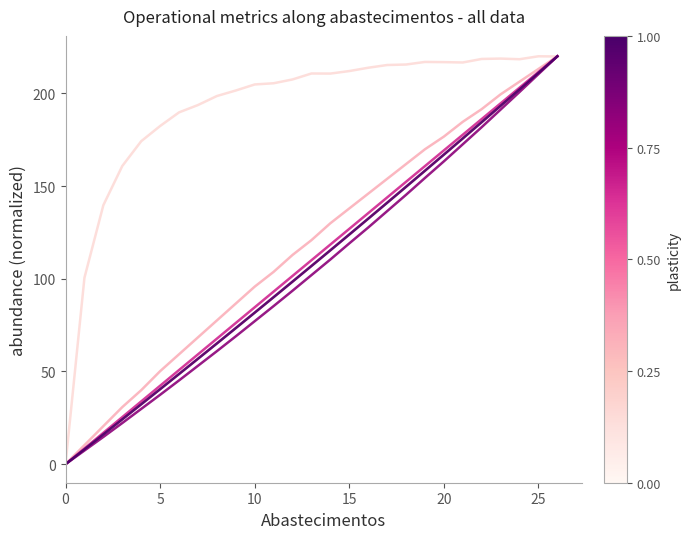

What is the greatest value displayed?

220.0